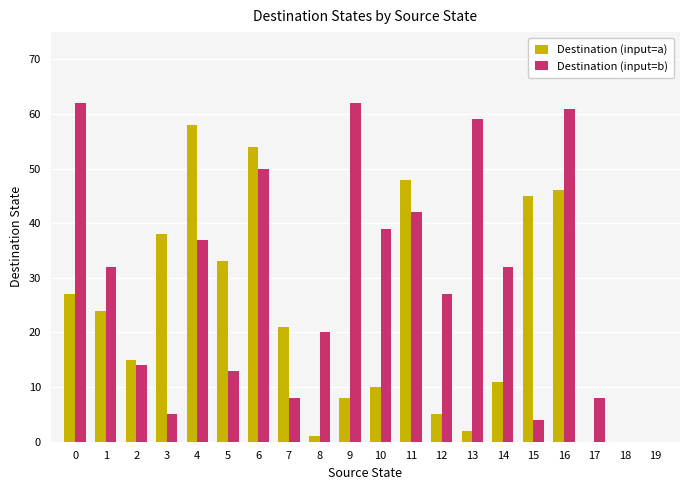

Reading left to right, list all the values displayed in this chart.

Destination (input=a): 0=27	1=24	2=15	3=38	4=58	5=33	6=54	7=21	8=1	9=8	10=10	11=48	12=5	13=2	14=11	15=45	16=46	17=0	18=0	19=0
Destination (input=b): 0=62	1=32	2=14	3=5	4=37	5=13	6=50	7=8	8=20	9=62	10=39	11=42	12=27	13=59	14=32	15=4	16=61	17=8	18=0	19=0